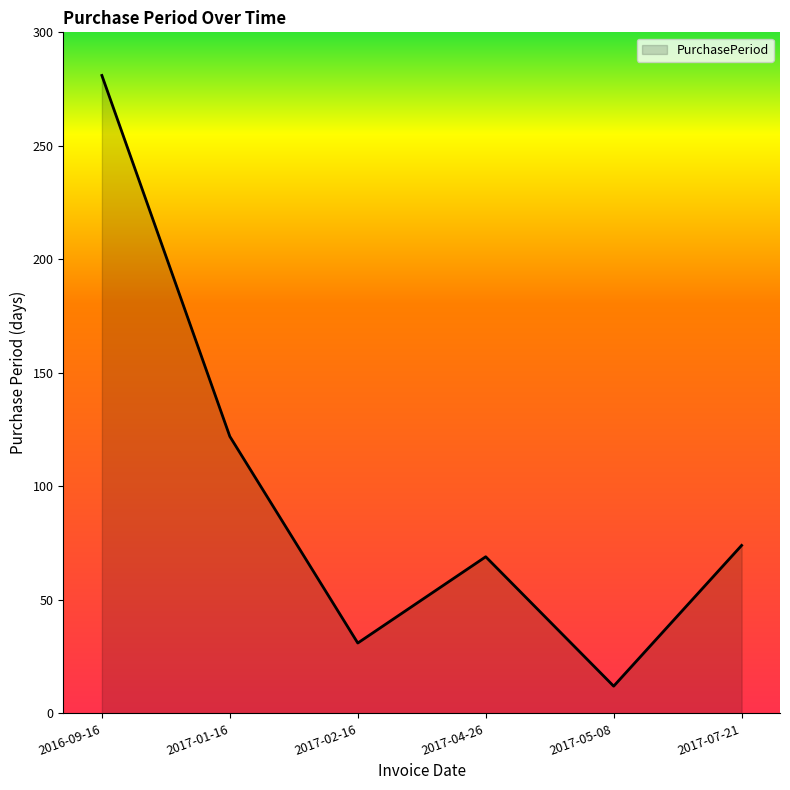

List the labels in order of value, smallest first.

2017-05-08, 2017-02-16, 2017-04-26, 2017-07-21, 2017-01-16, 2016-09-16